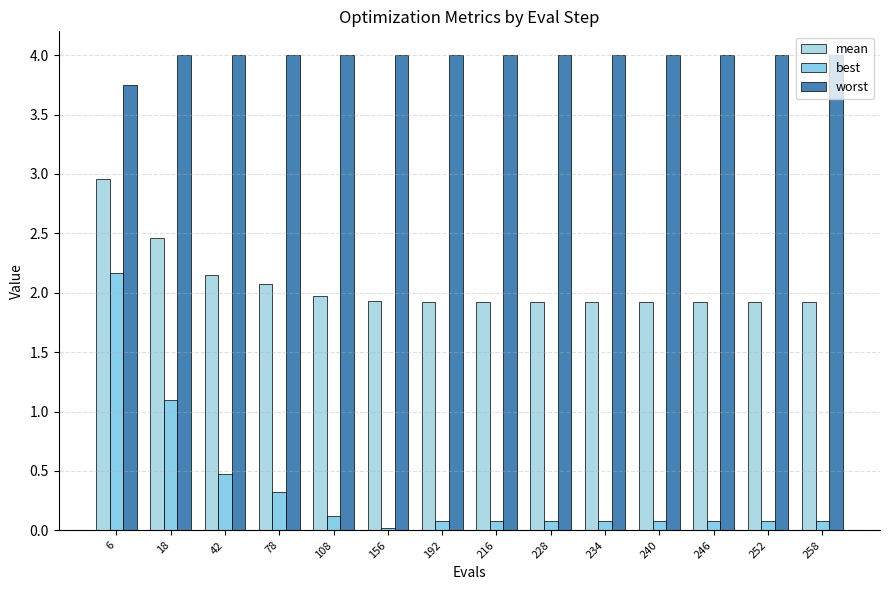

What is the lowest value of the worst series?

3.7